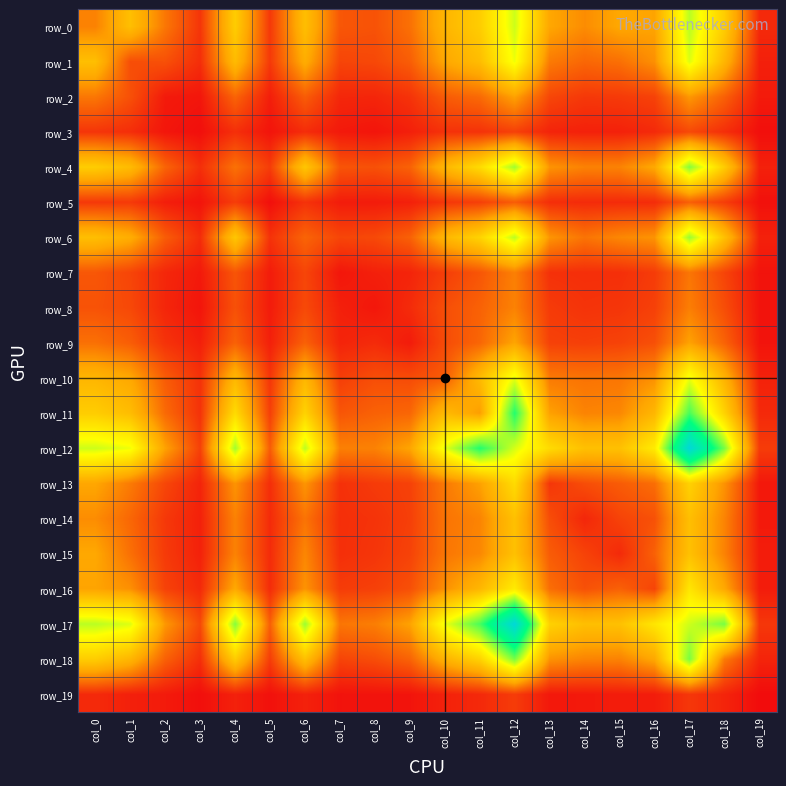

At col_11, list the series in order from largest to smallest.

row_12, row_17, row_4, row_6, row_18, row_0, row_1, row_10, row_16, row_13, row_11, row_15, row_14, row_2, row_9, row_8, row_7, row_5, row_3, row_19